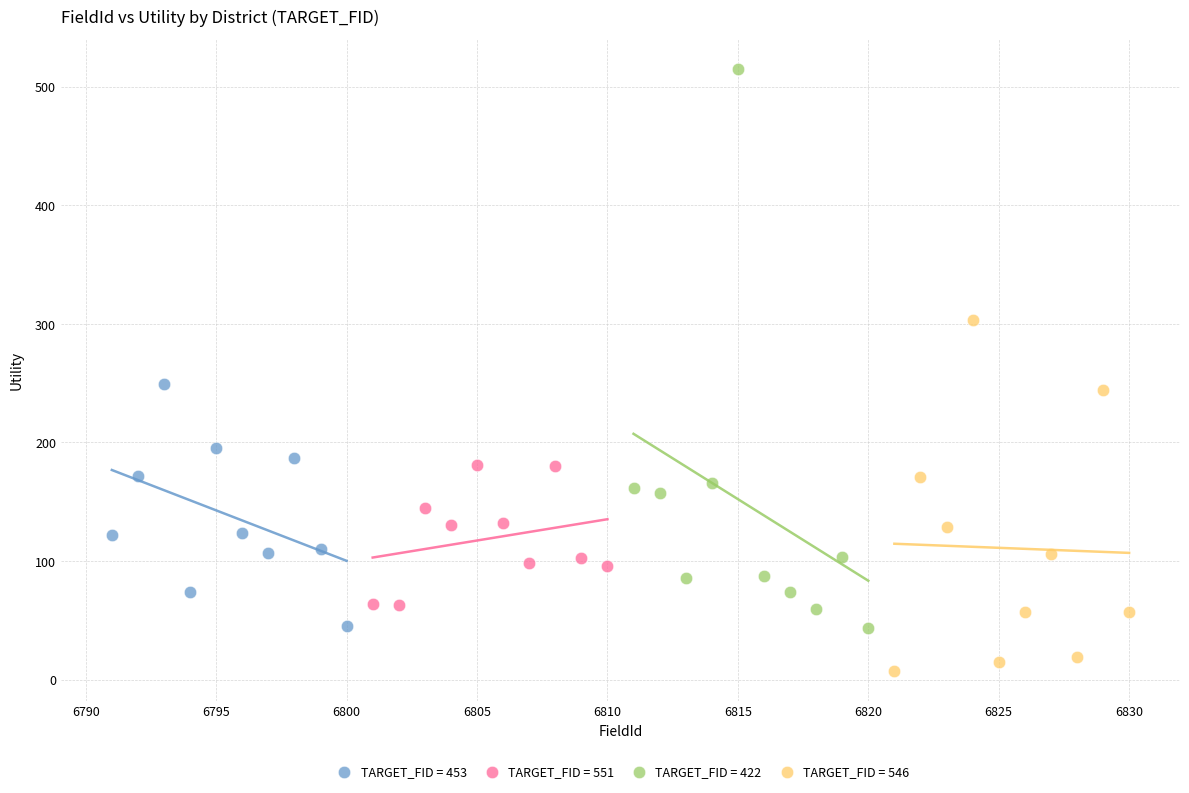

Which series reaches the maximum Y coordinate?

TARGET_FID = 422